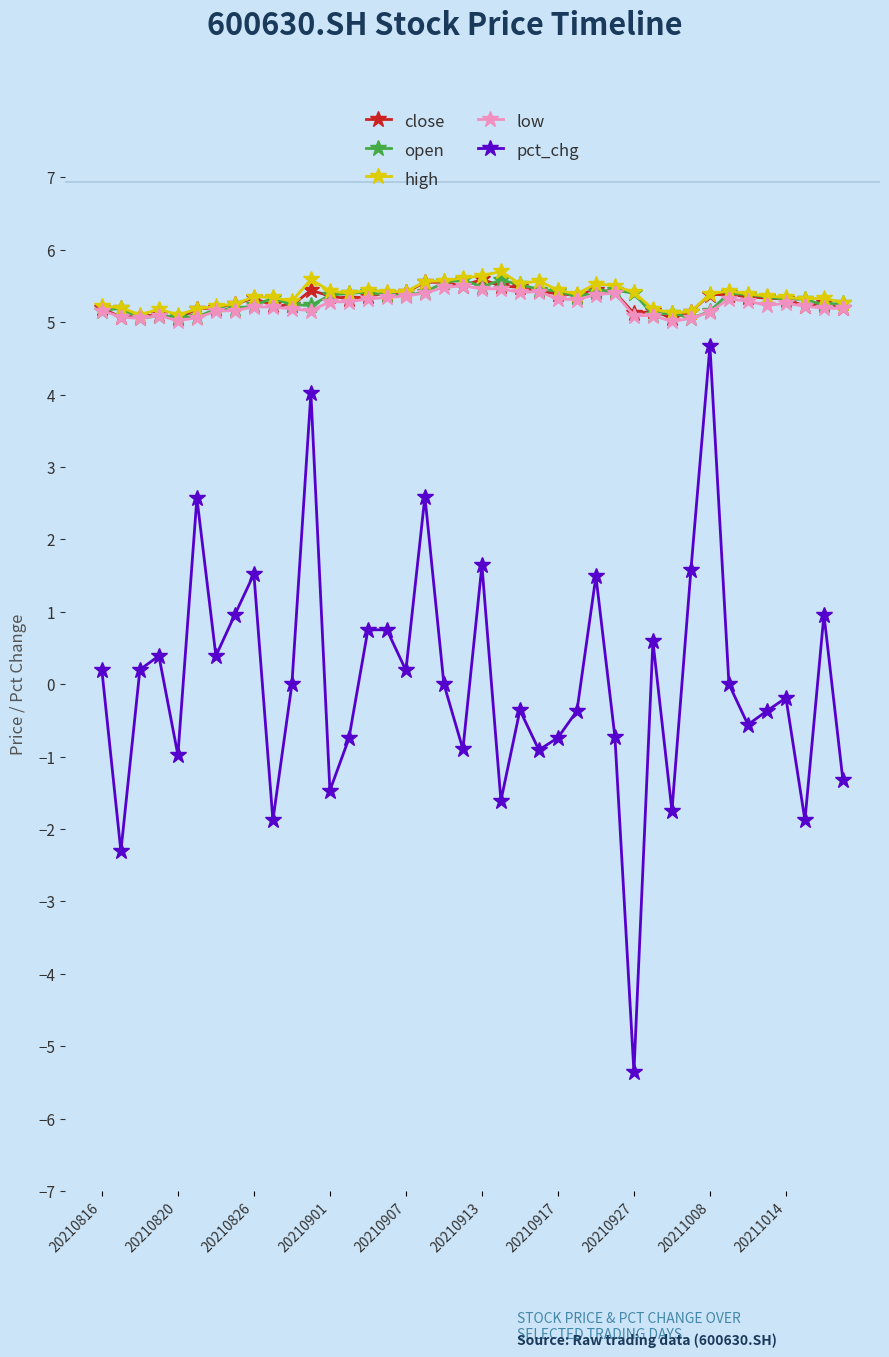

What is the value of the open point at the 12th from the left?

5.2